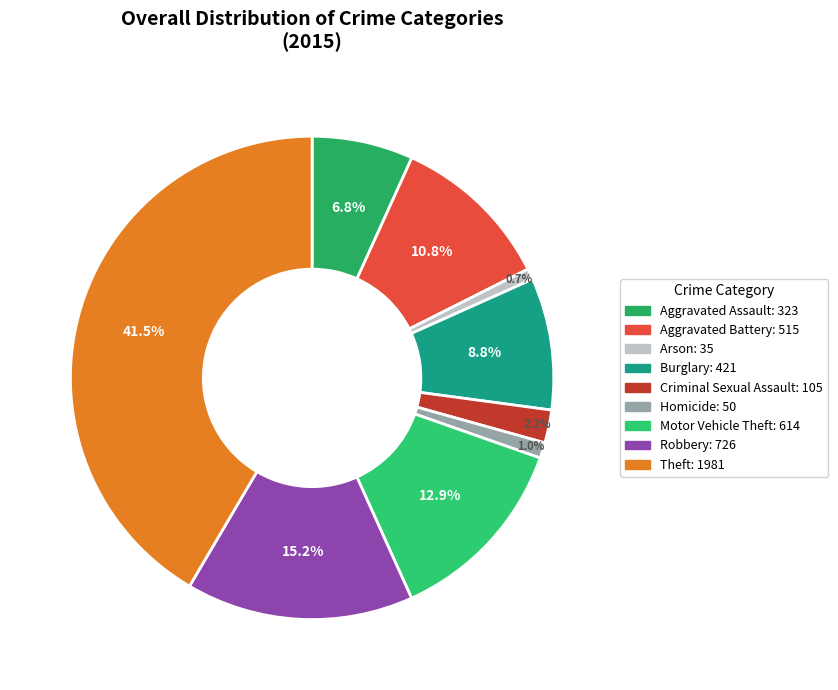

Which category has the smallest portion of the pie?

Arson